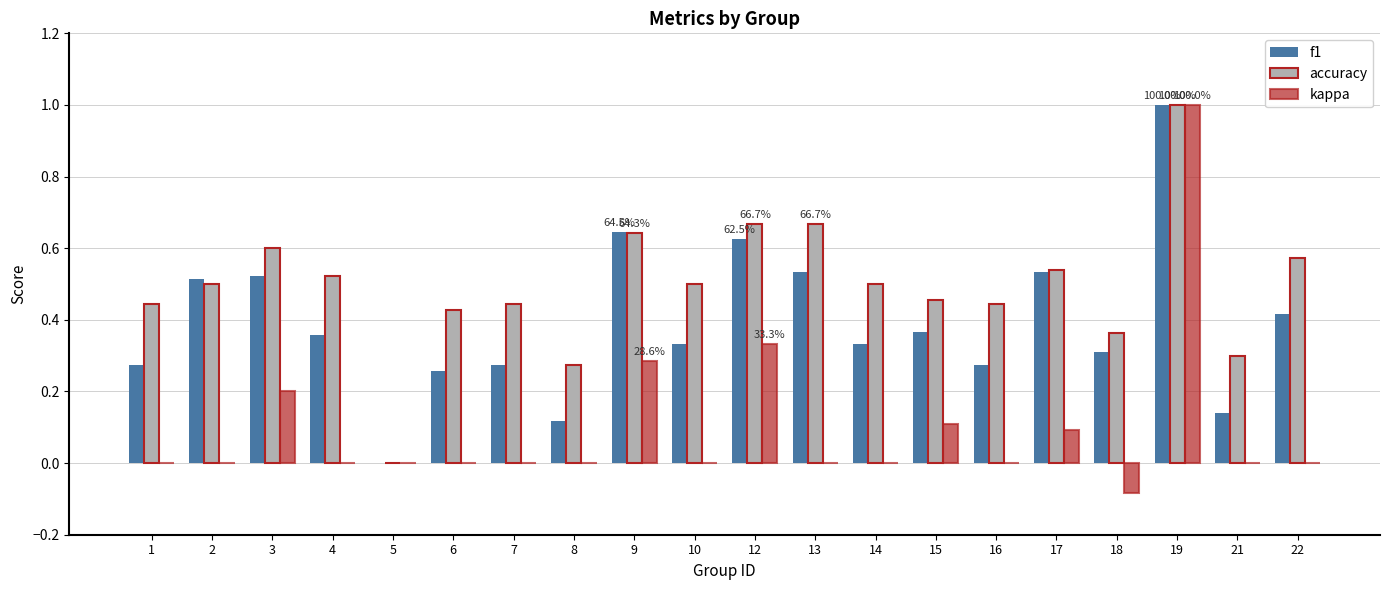

Which series changed the most between 9 and 15?

f1